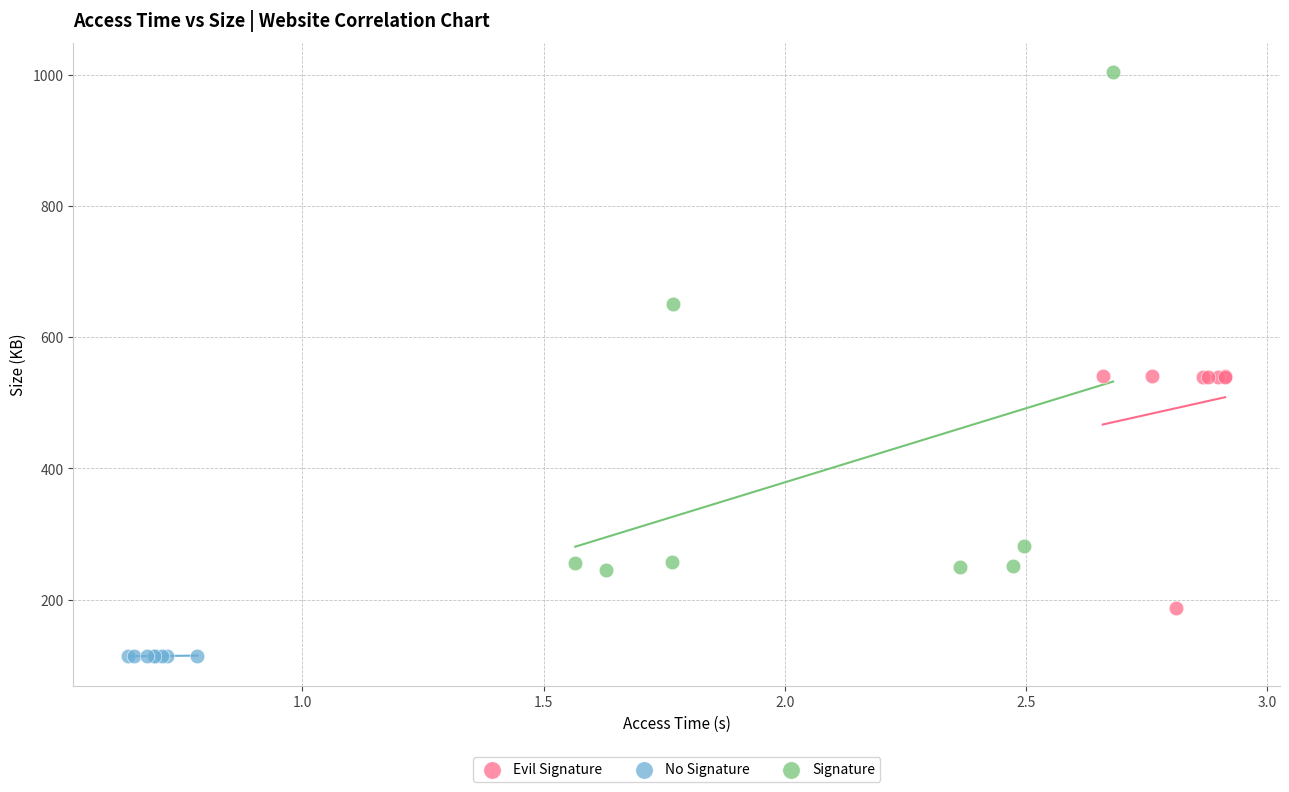

Which series reaches the minimum Y coordinate?

No Signature